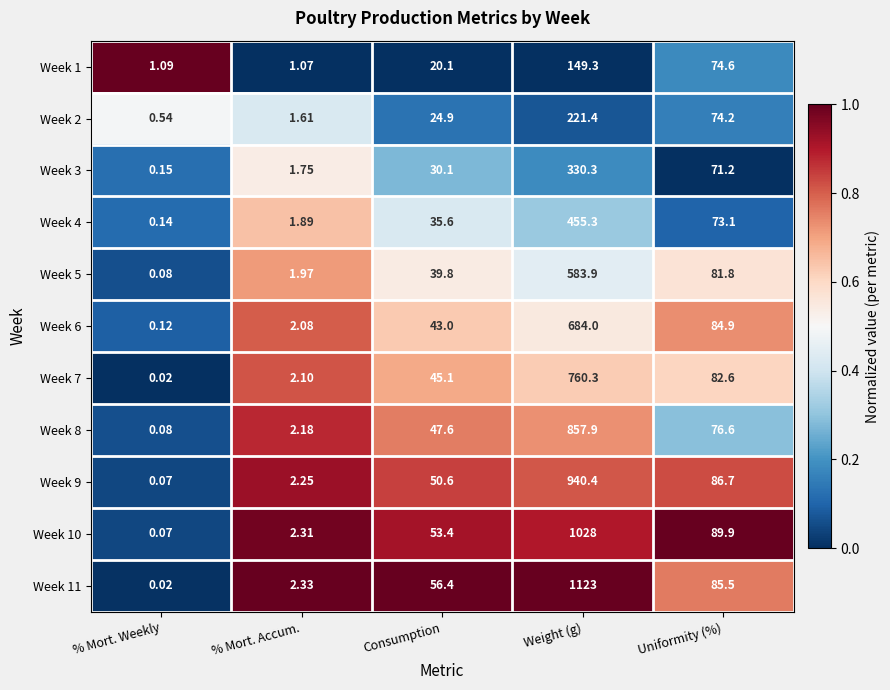

Rank the categories by Week 8 value from highest to lowest.

Weight (g), Uniformity (%), Consumption, % Mort. Accum., % Mort. Weekly